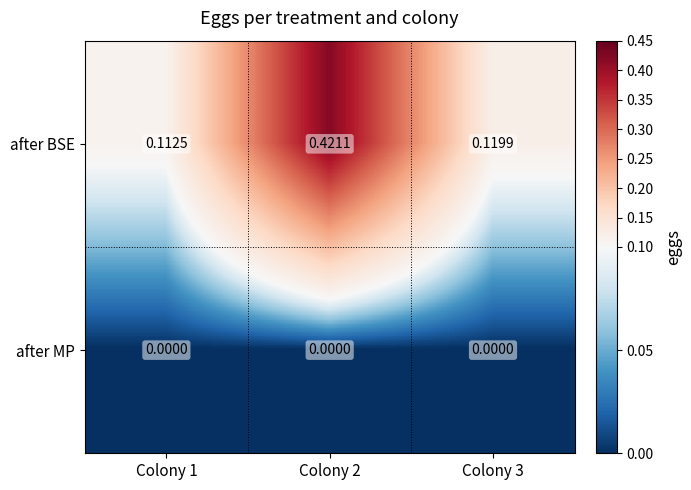

Which series changed the most between Colony 2 and Colony 3?

after BSE